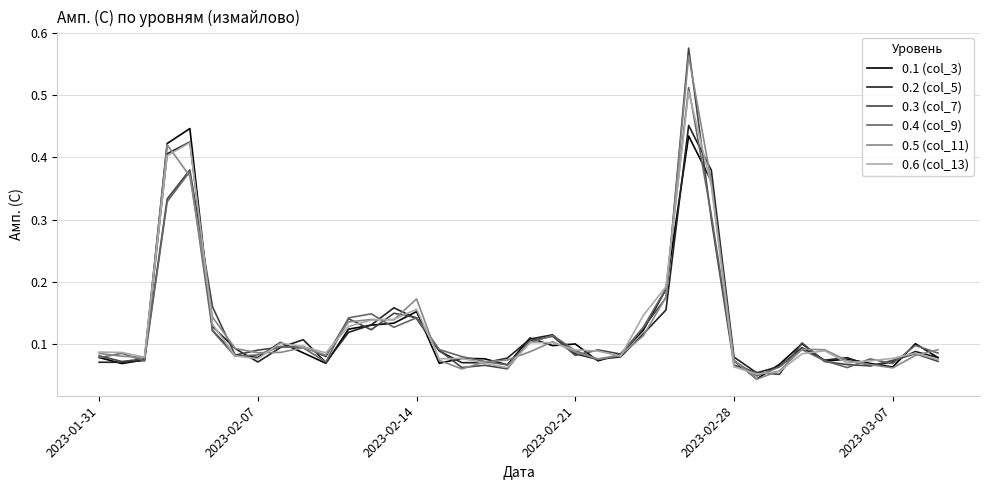

Which series has the widest spread of values?

0.3 (col_7)